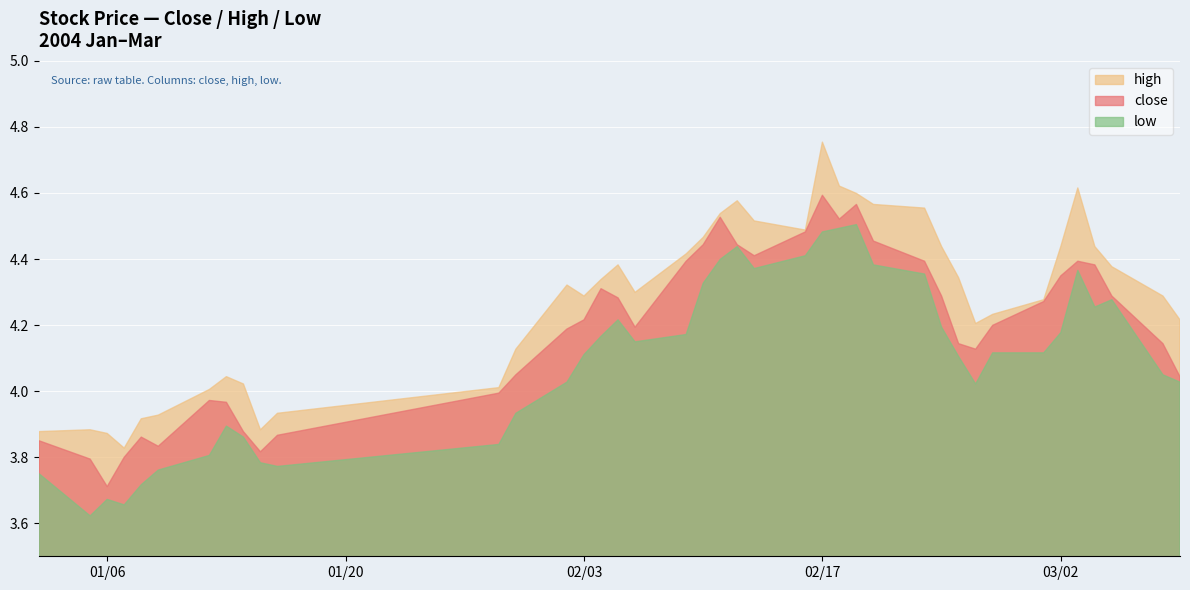

Where is the first local maximum for low?

01/06